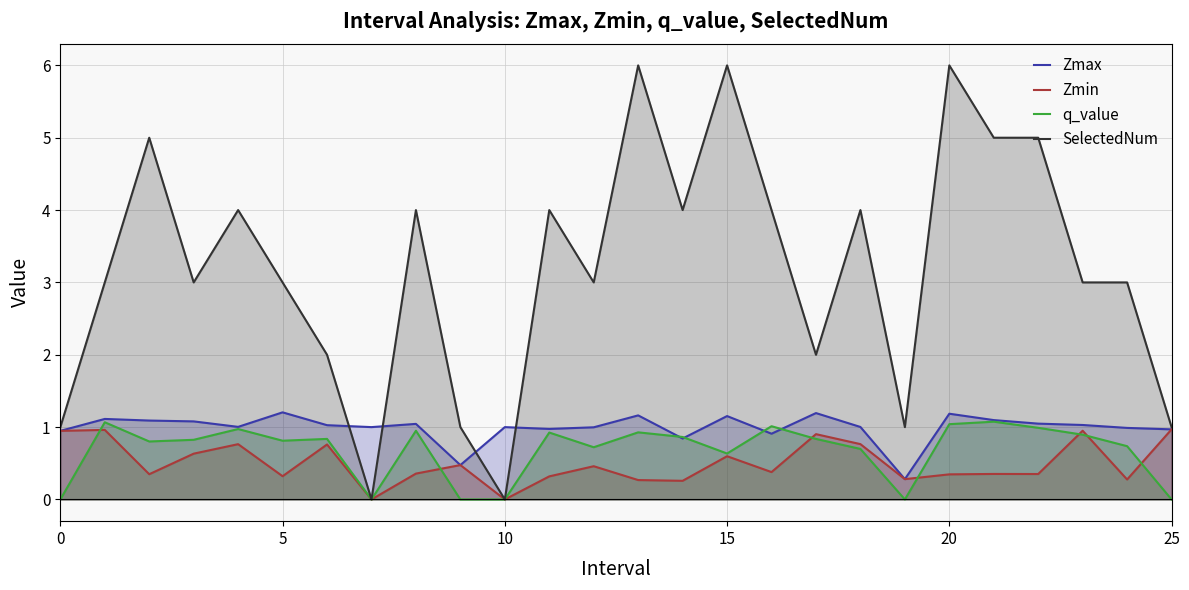

What is the difference between the maximum and minimum values in the SelectedNum series?

6.0